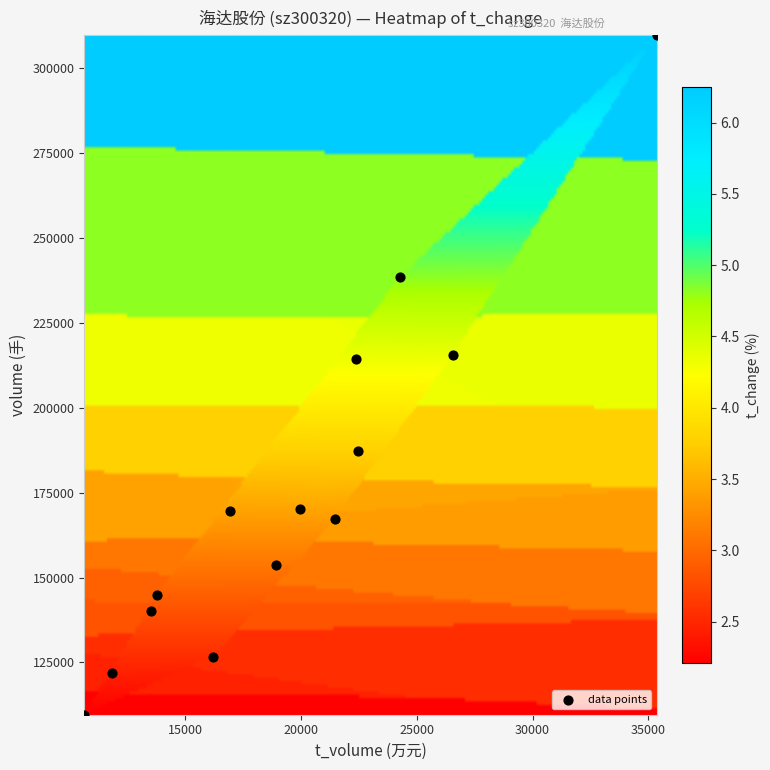

What is the range of X values (max minus min)?

24713